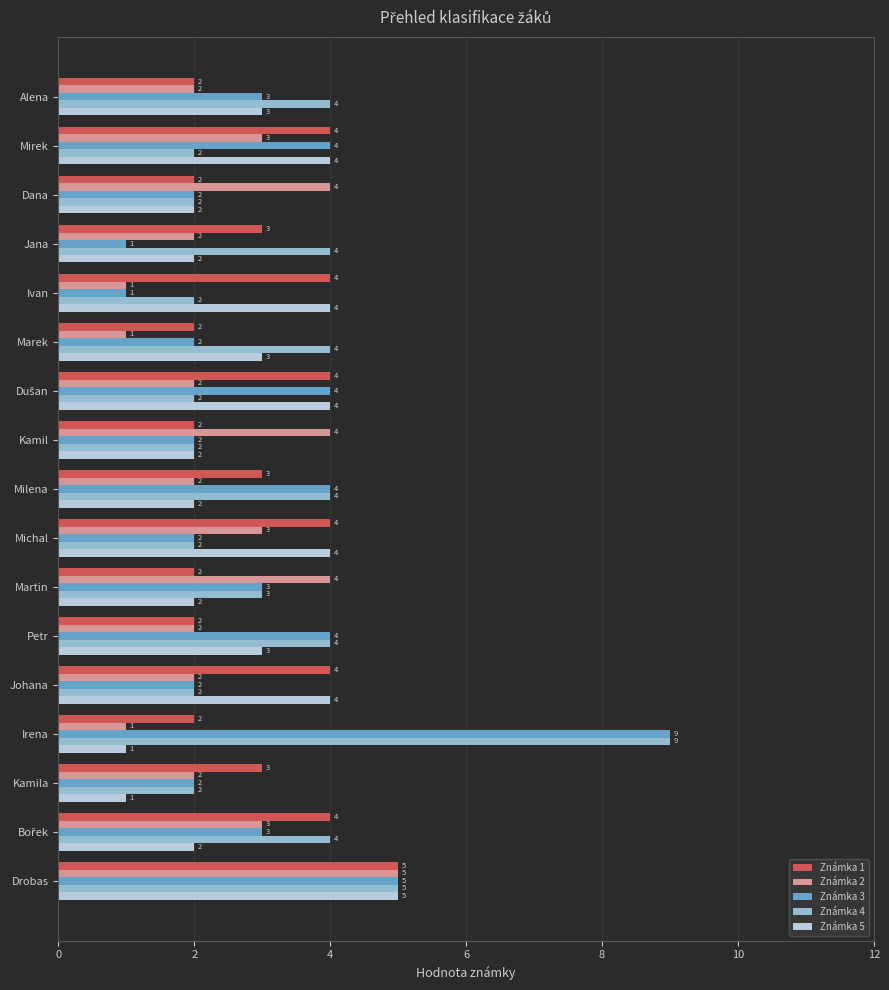

Which category has the highest value in the Známka 3 series?

Irena